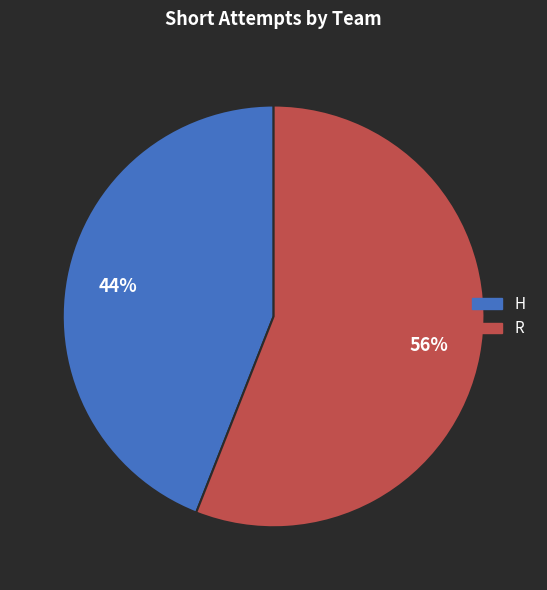

Approximately how many times larger is the value at R compared to H?

1.3